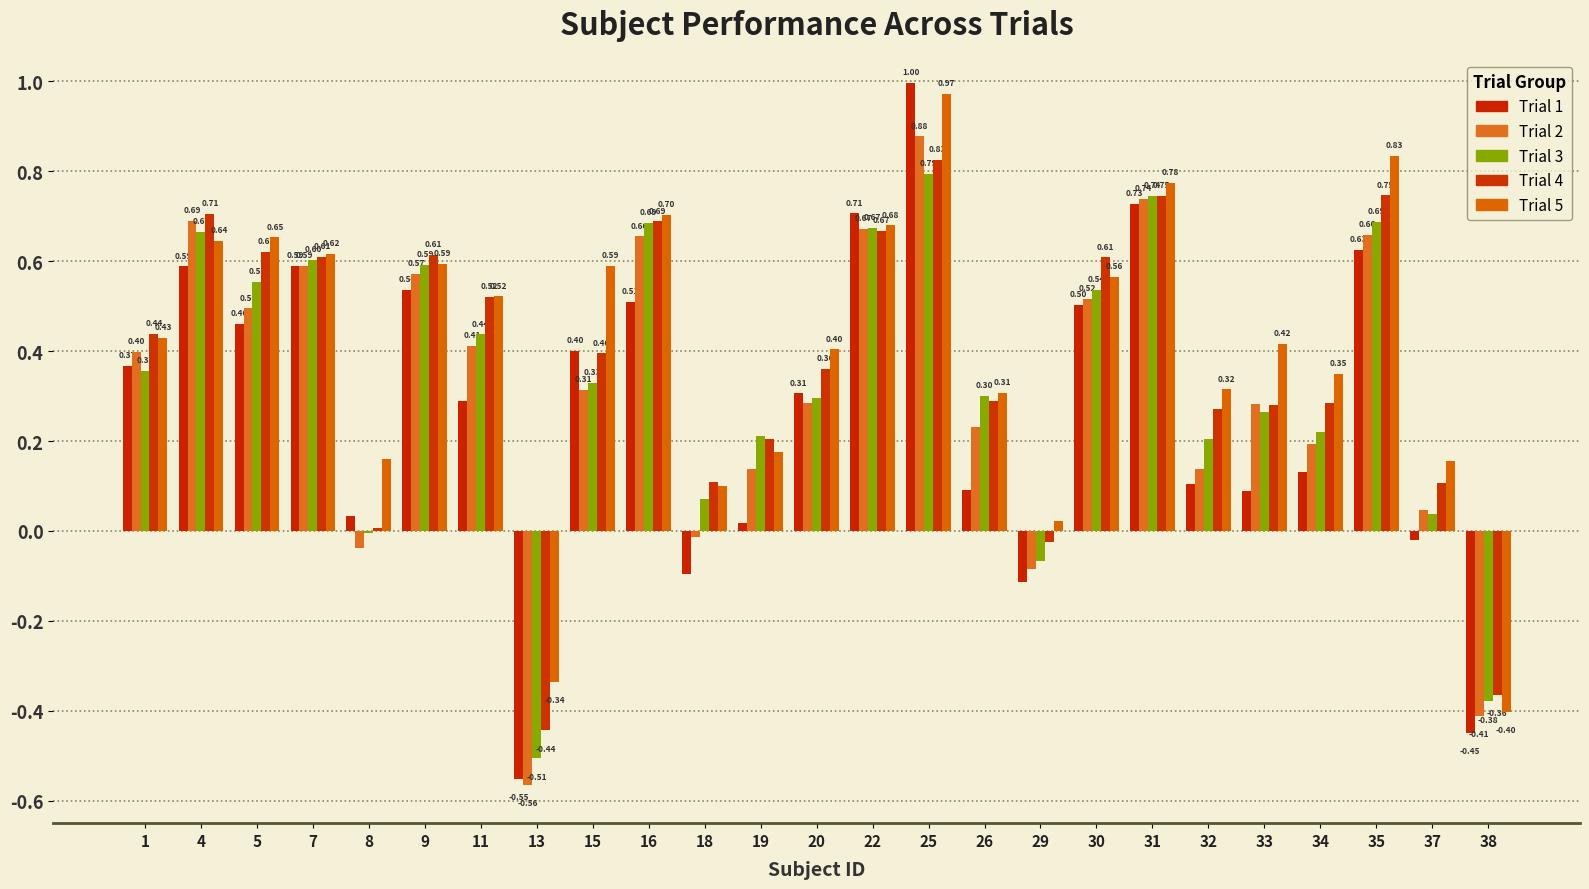

Between 19 and 29, which series saw the biggest shift?

Trial 3